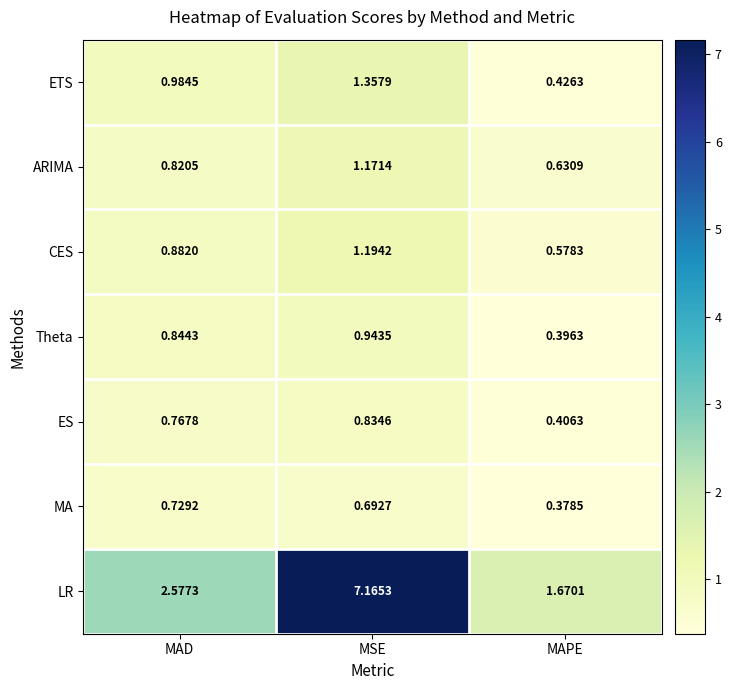

Which series has the largest range (max minus min)?

LR